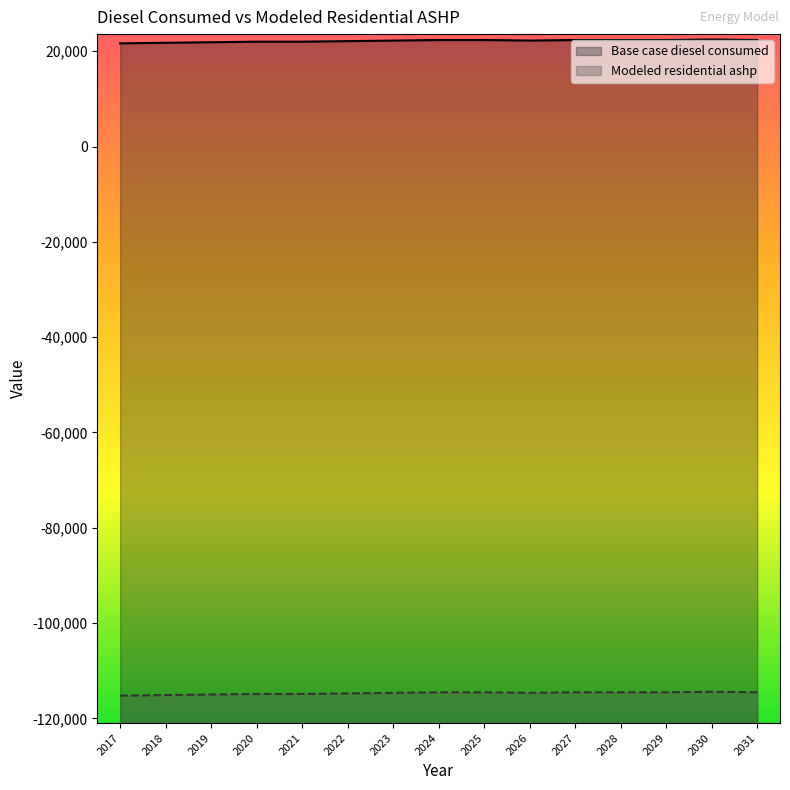

What is the lowest value of the Base case diesel consumed series?

21669.8